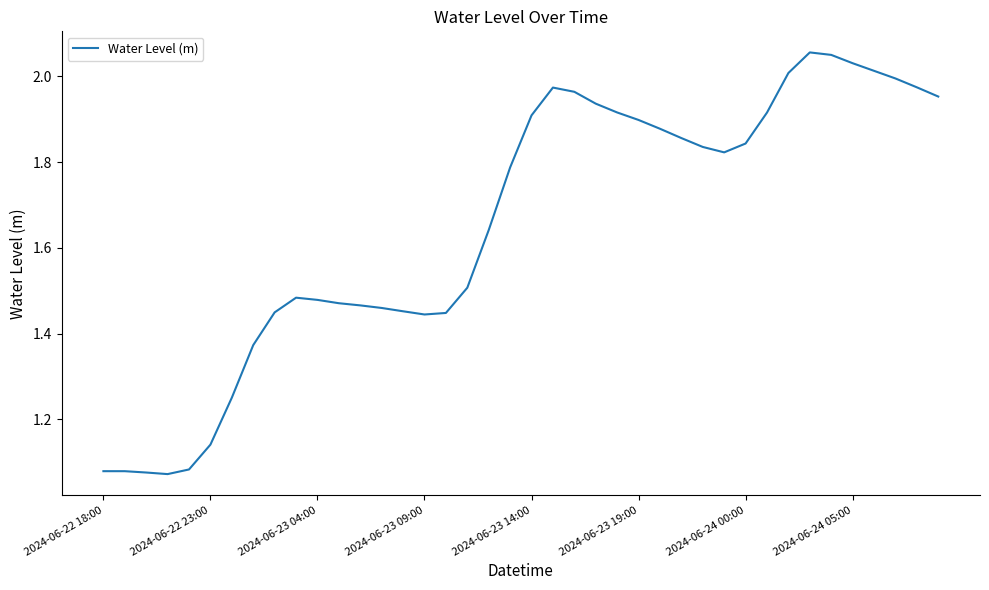

What is the difference between the maximum and minimum values?

1.0